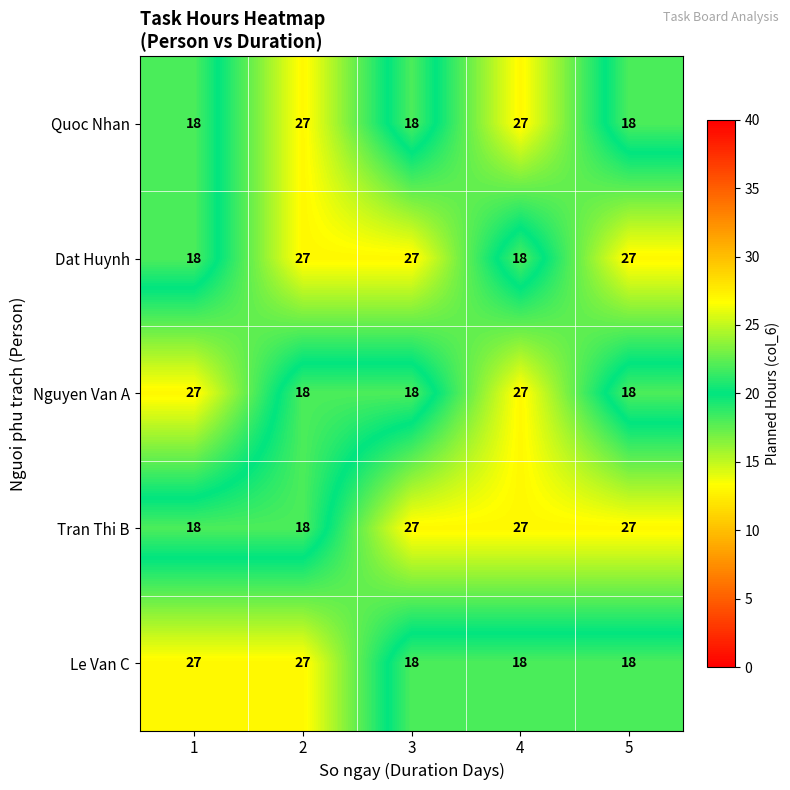

What is the minimum value shown in the chart?

18